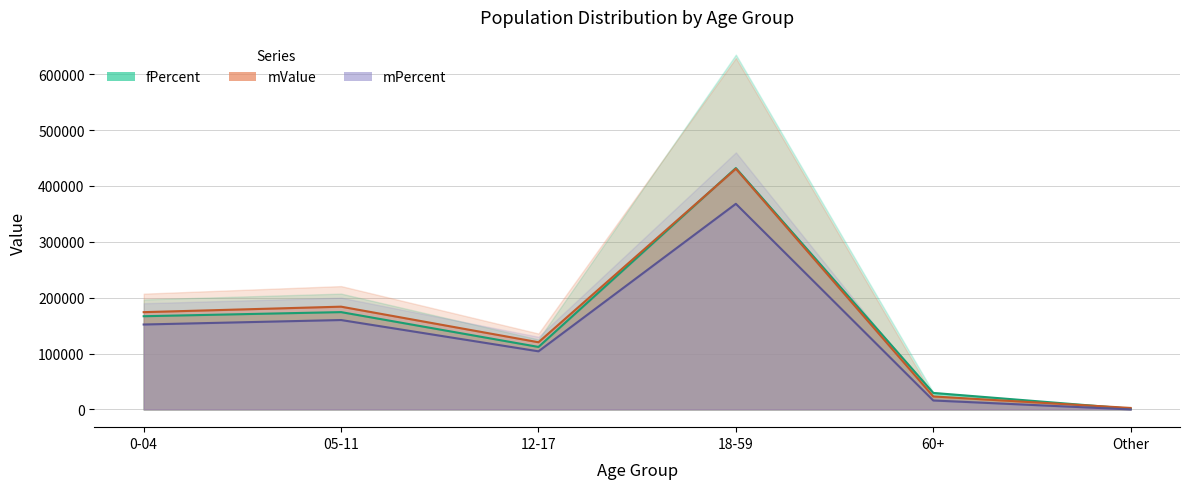

At which label does mPercent first exceed 152000?

05-11